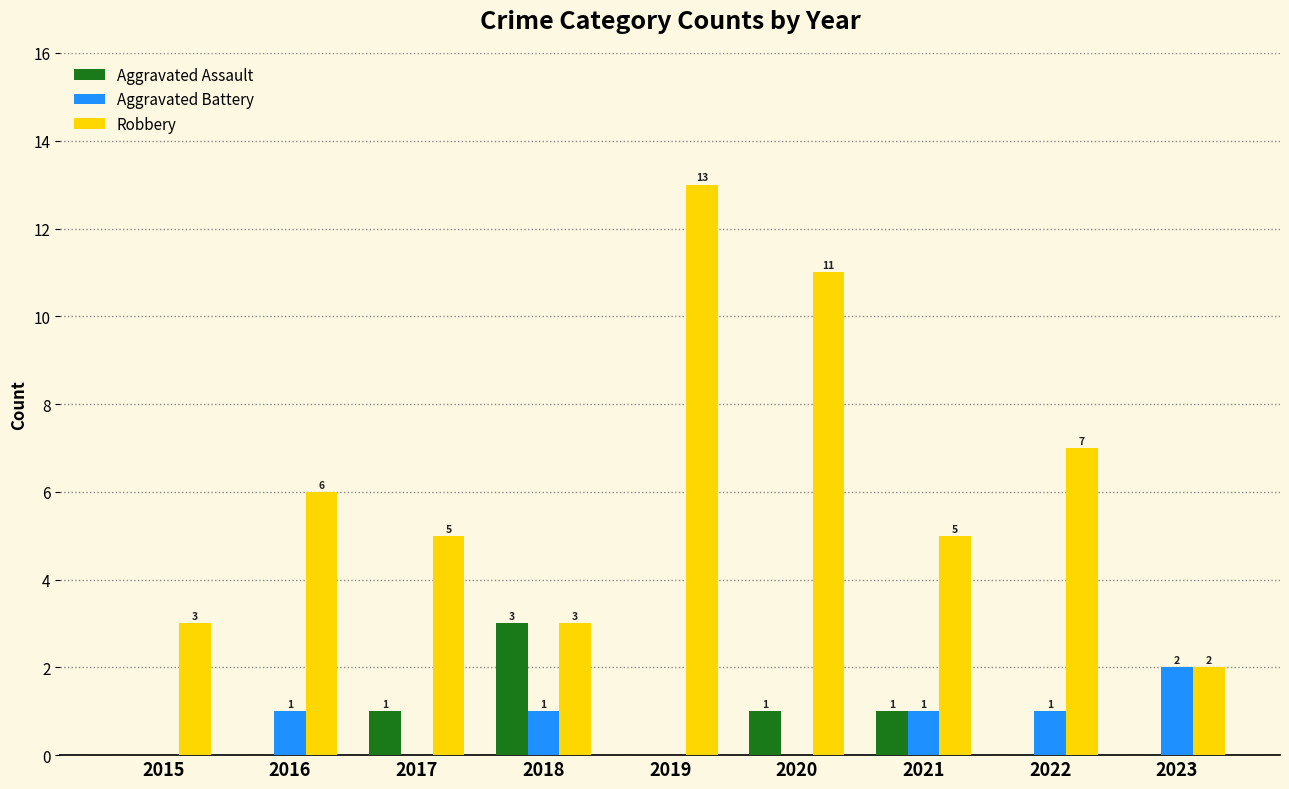

Reading right to left, extract all data points from this chart.

Aggravated Assault: 0	0	1	1	0	3	1	0	0
Aggravated Battery: 2	1	1	0	0	1	0	1	0
Robbery: 2	7	5	11	13	3	5	6	3